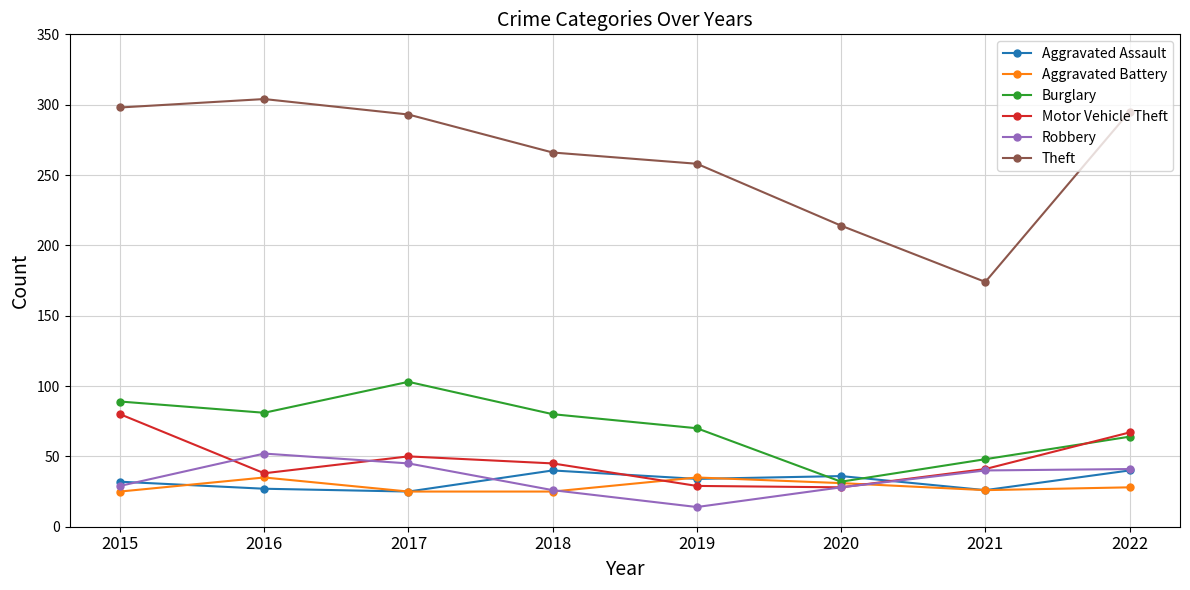

How many interior local valleys does the Robbery series have?

1